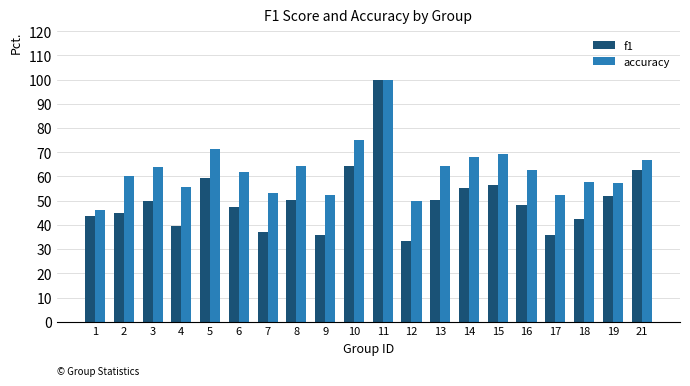

List the series in order of their overall mean, highest first.

accuracy, f1